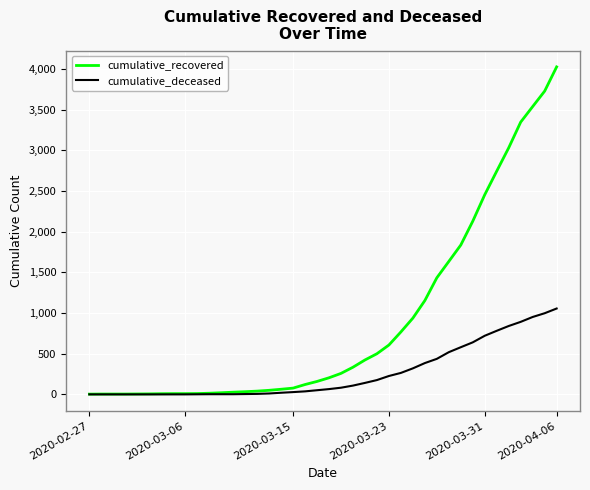

How many series are shown in this chart?

2